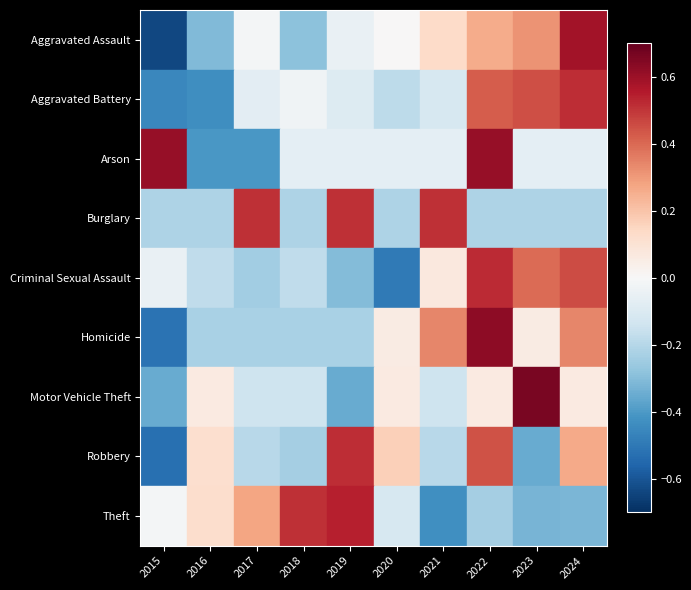

How many values in the Theft series are below 0?

6